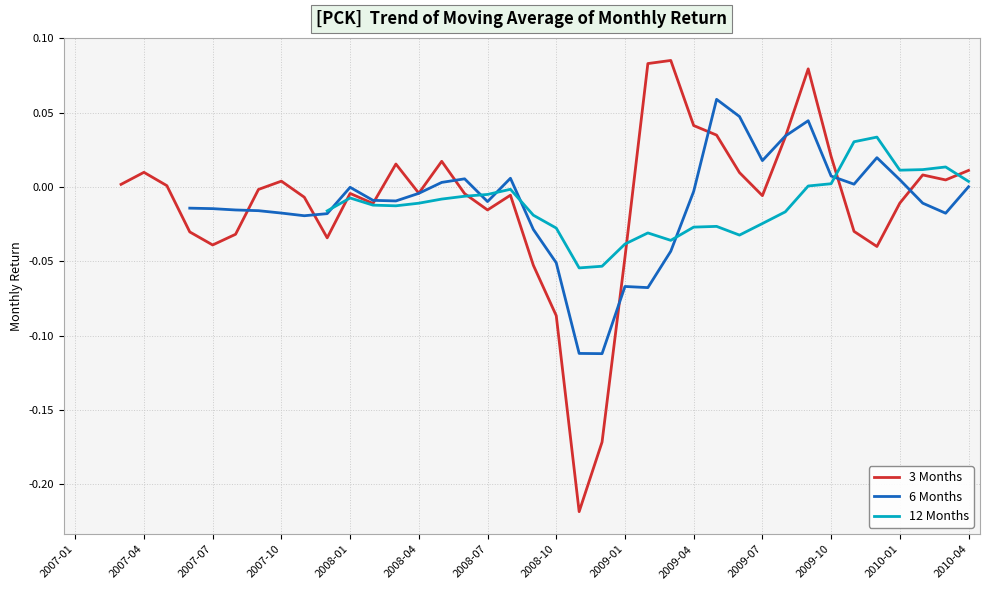

What are all the series names shown in the legend?

3 Months, 6 Months, 12 Months